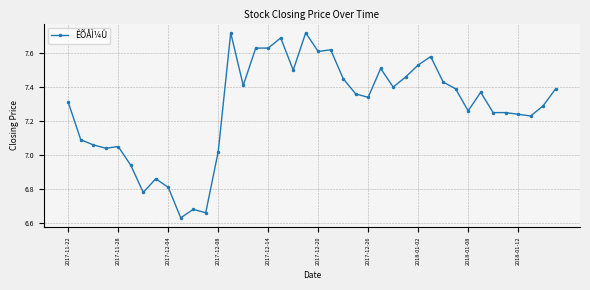

What is the difference between the second highest and second lowest values?

1.1